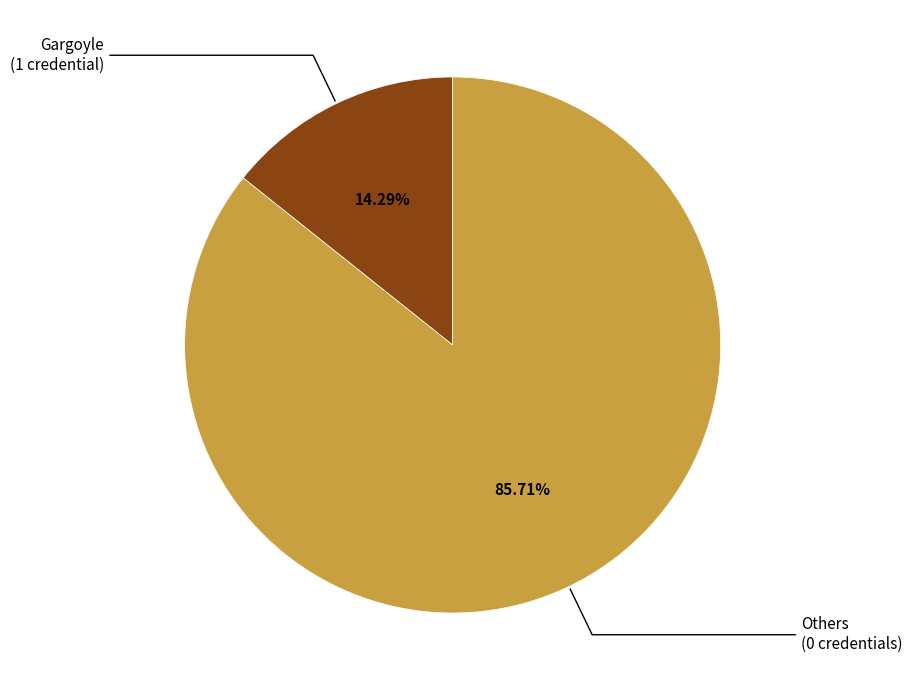

How many segments does this pie chart have?

2